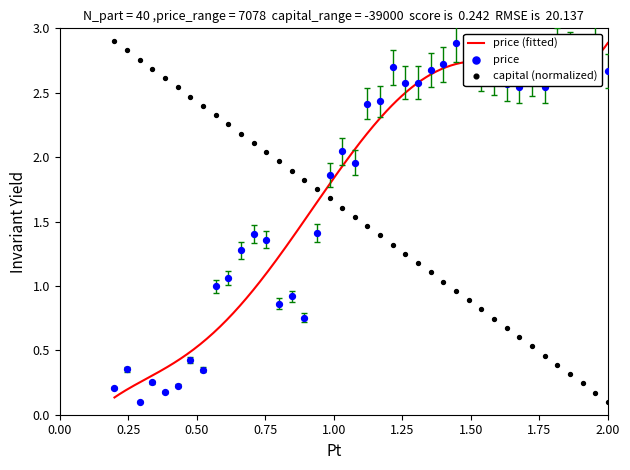

Which series reaches the minimum Y coordinate?

capital